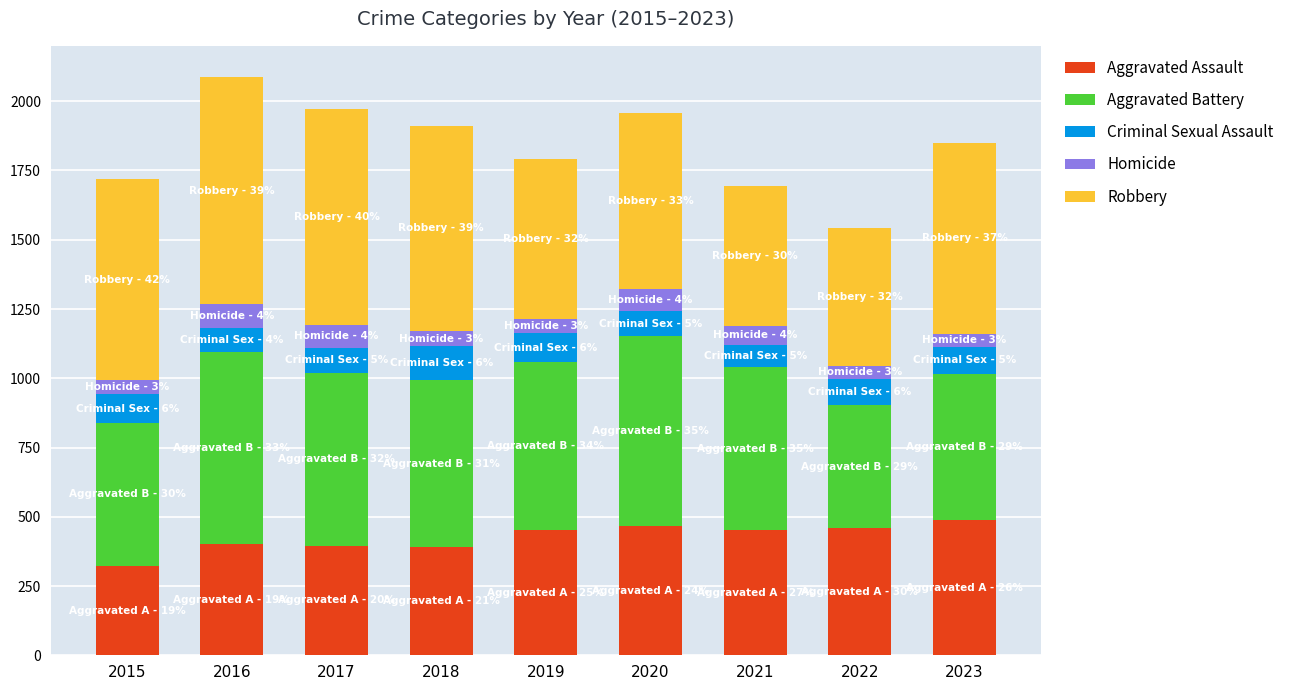

What is the total value across all series at 2023?

1851